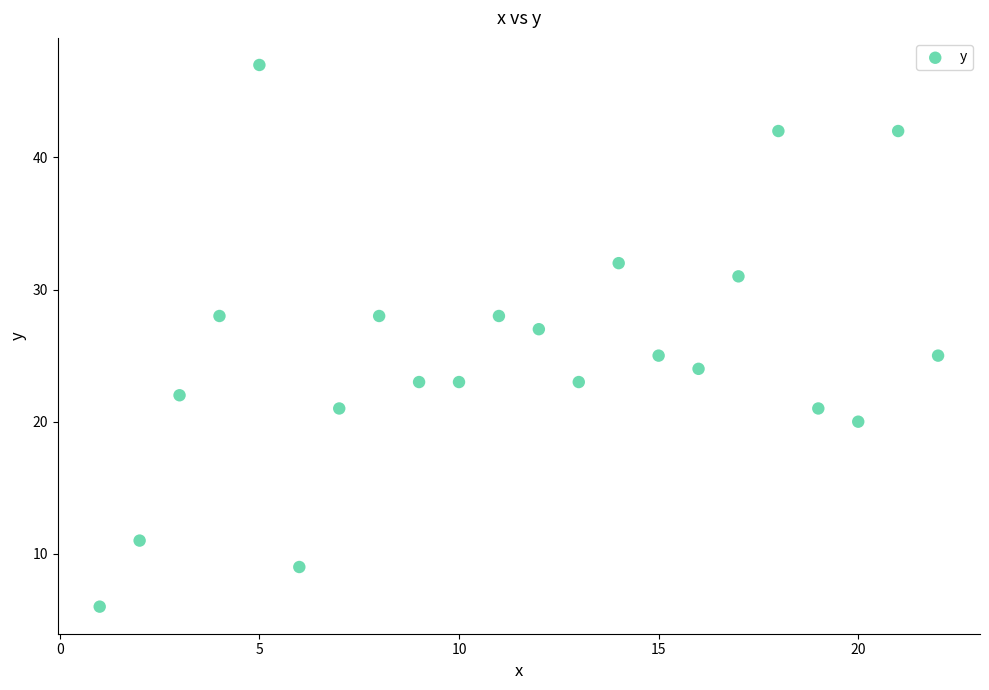

What is the range of X values (max minus min)?

21